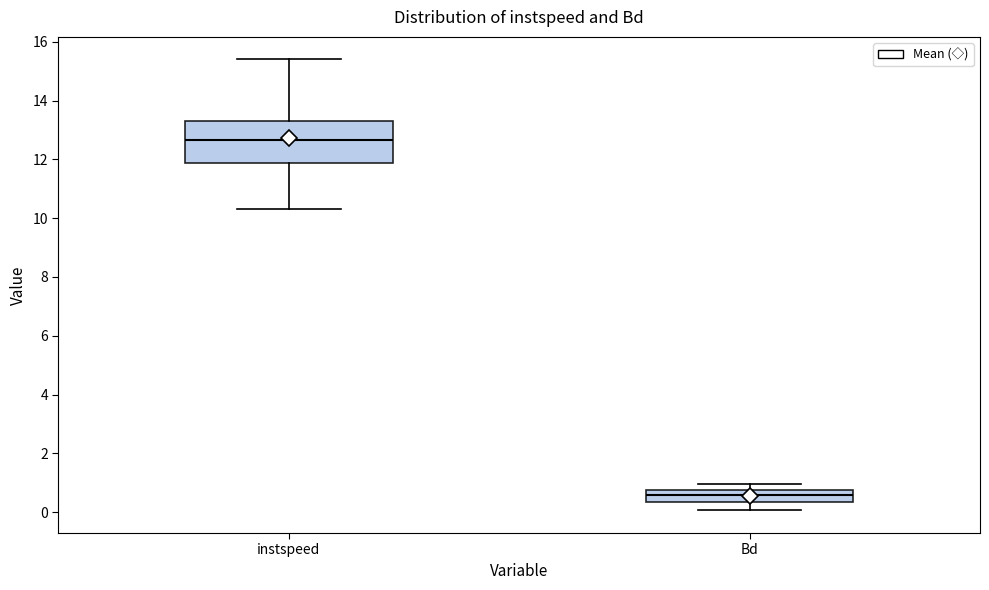

Where is the lower edge of the box for instspeed on the y-axis? The values are not printed on the chart, so give them approximately, as read against the axis.

11.8